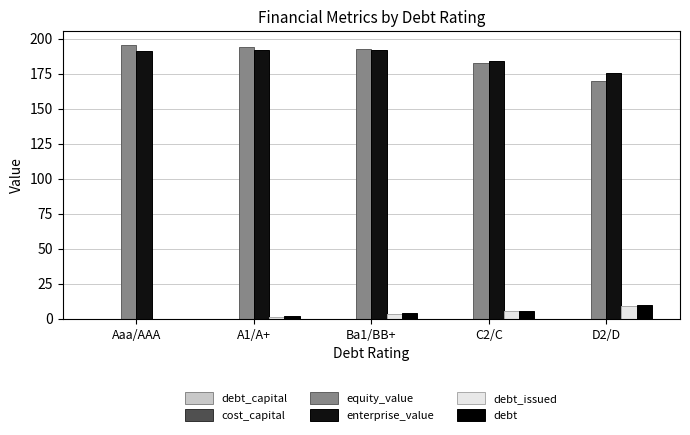

List the series in order of their peak value, highest first.

equity_value, enterprise_value, debt, debt_issued, cost_capital, debt_capital